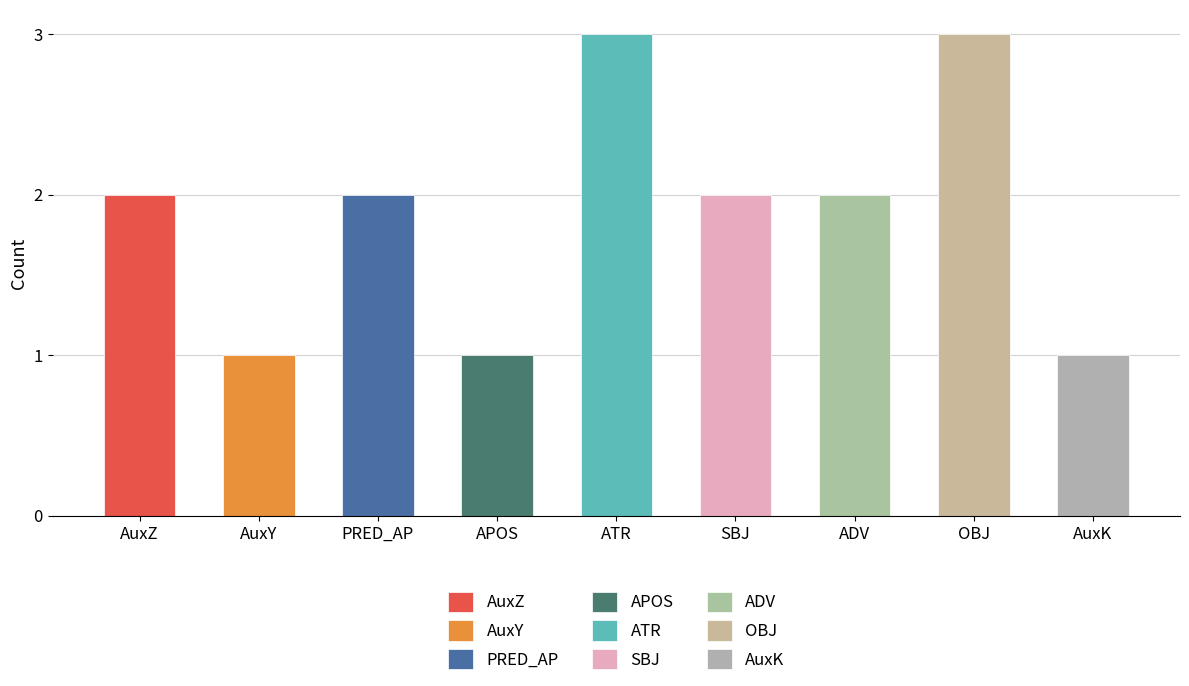

How many bars are there in total?

9